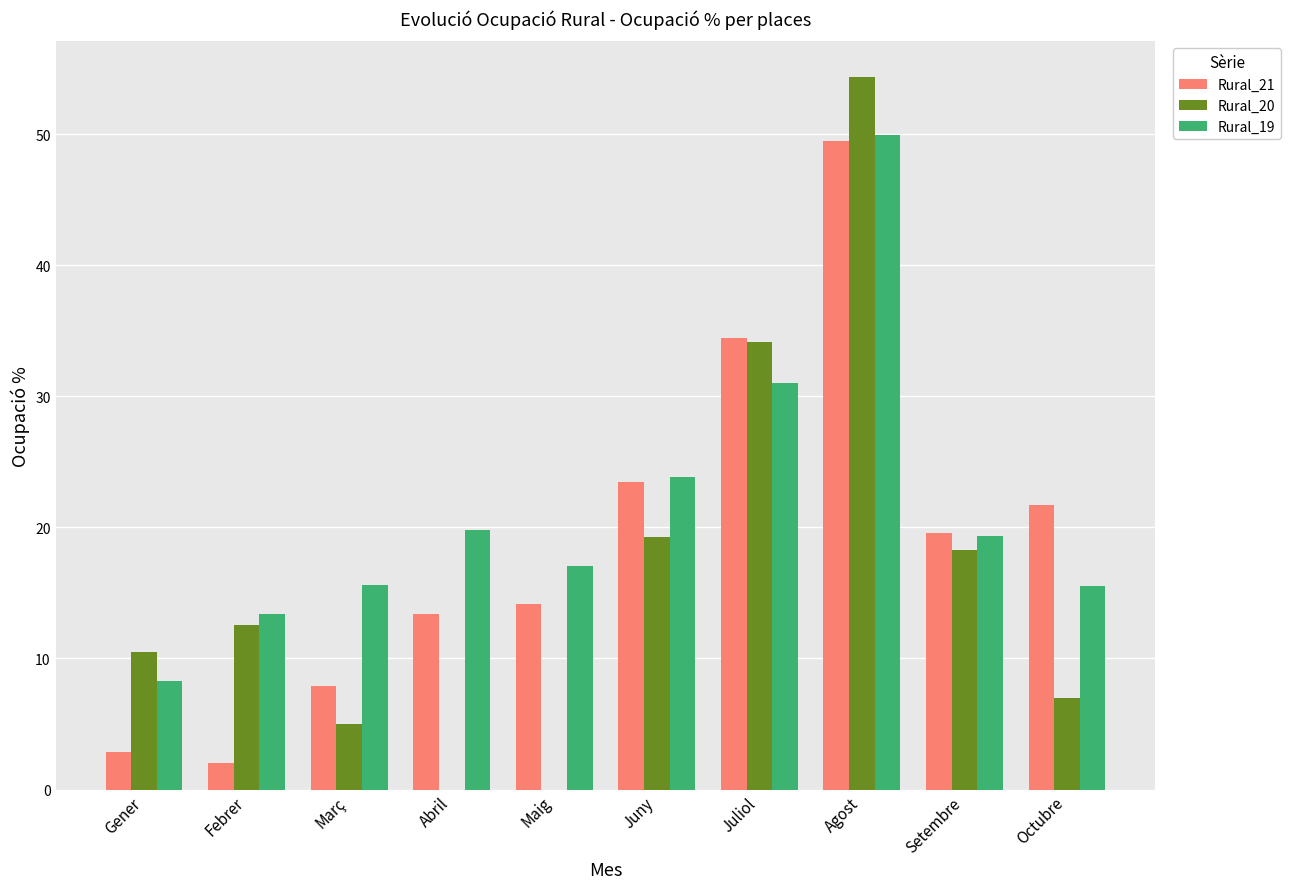

True or false: Rural_19 has a value of 8.2 at Gener.

True